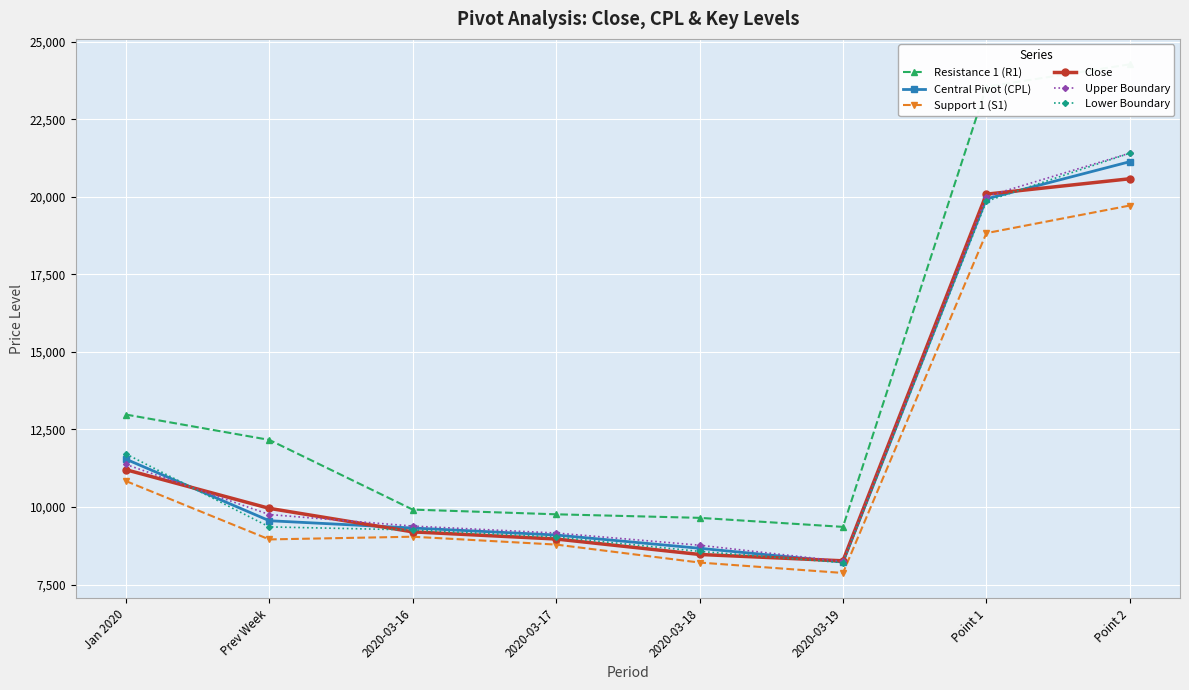

What are all the series names shown in the legend?

Resistance 1 (R1), Central Pivot (CPL), Support 1 (S1), Close, Upper Boundary, Lower Boundary